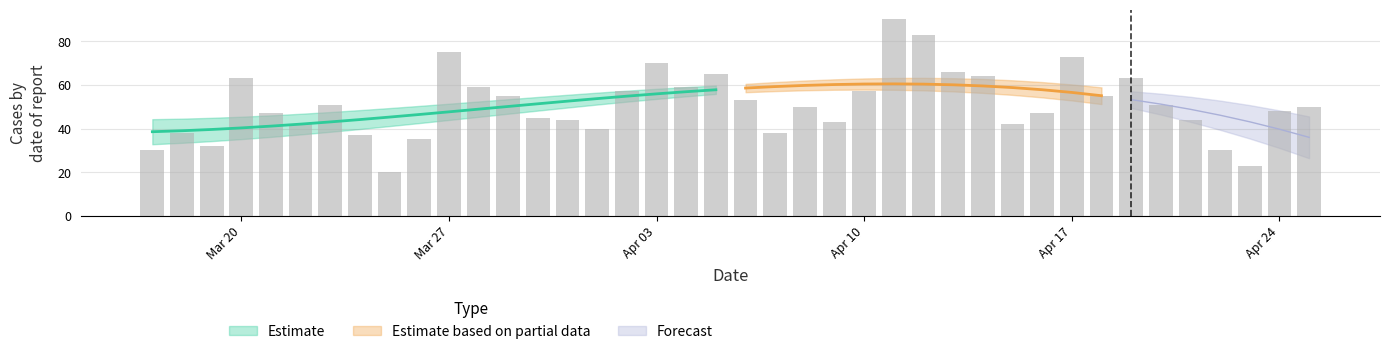

What is the smallest value displayed?

20